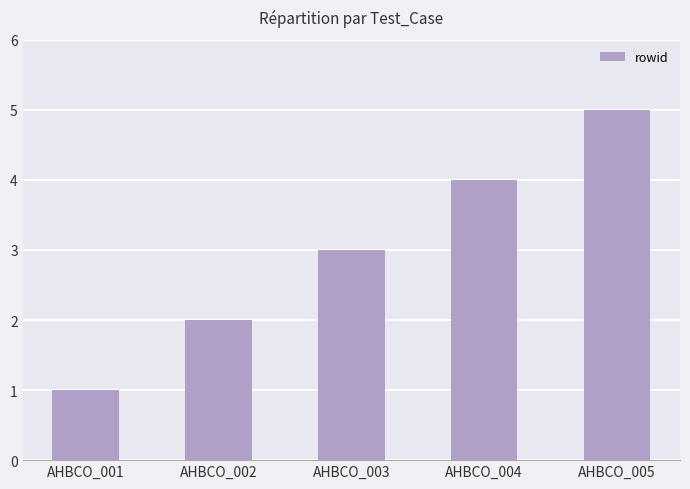

Is it true that the value at AHBCO_002 is 2?

True